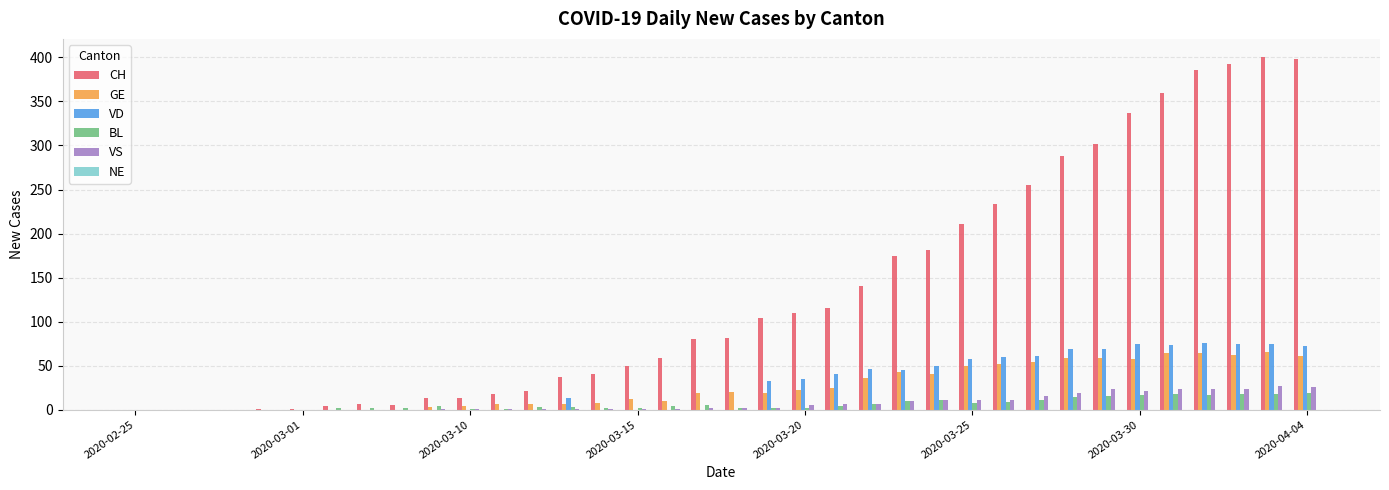

What is the maximum value shown in the chart?

401